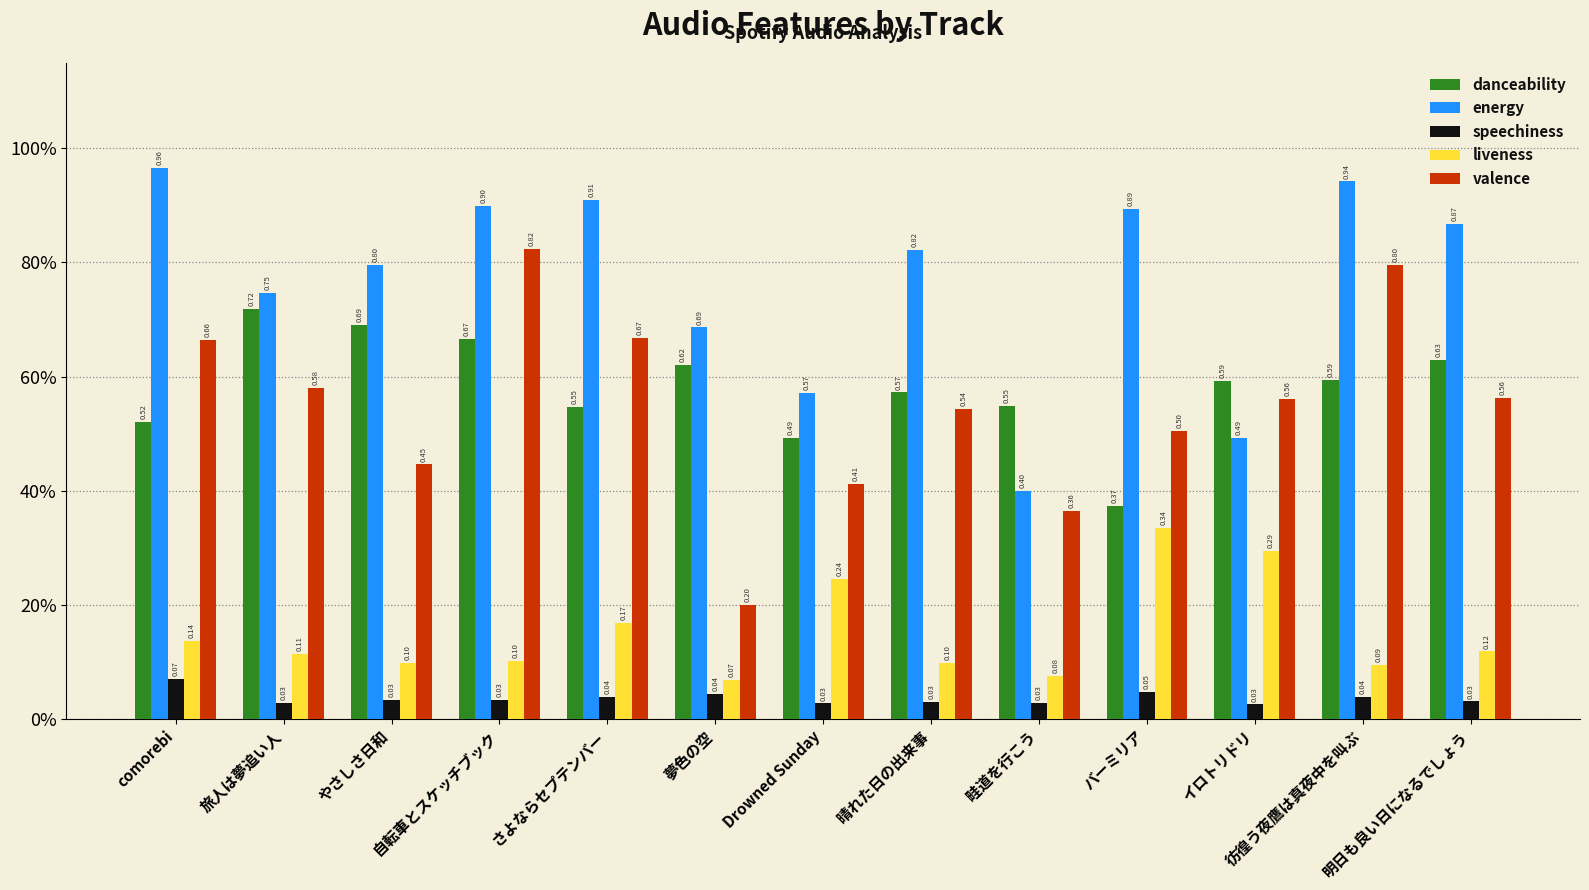

What are all the series names shown in the legend?

danceability, energy, speechiness, liveness, valence